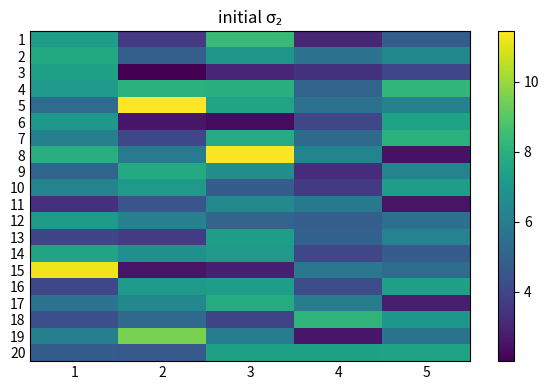

Which category has the lowest value across all series?

2